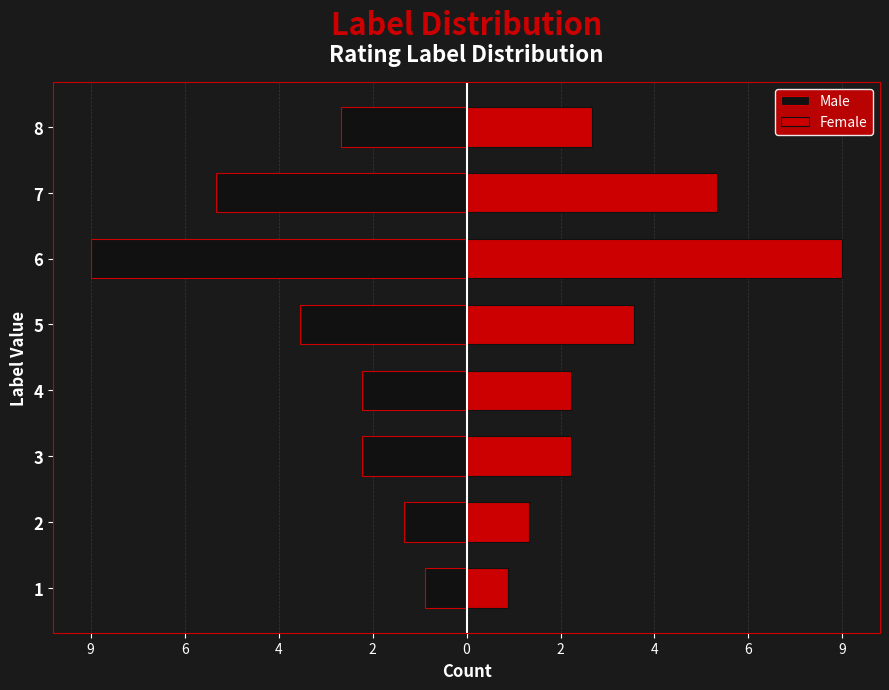

What is the lowest value of the Female series?

1.0